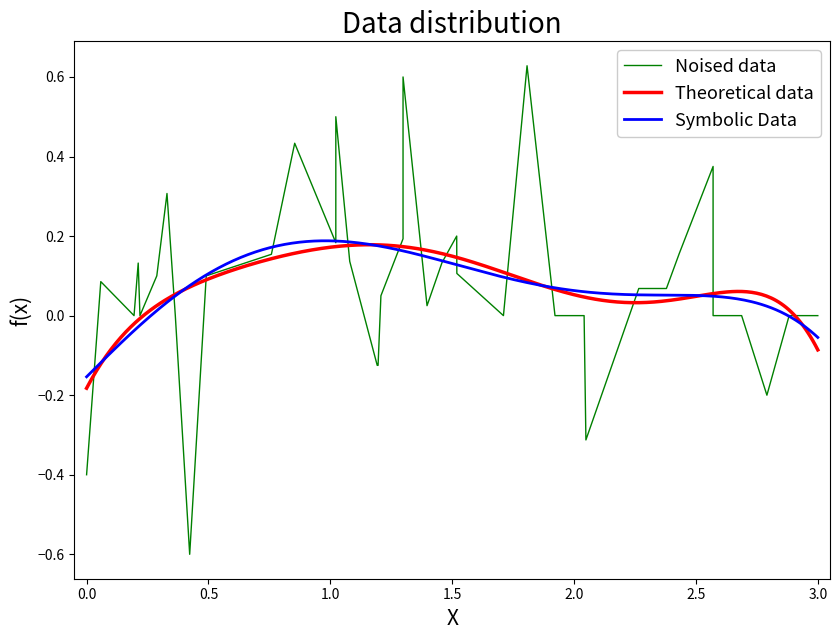

How many data points does each series have?

40